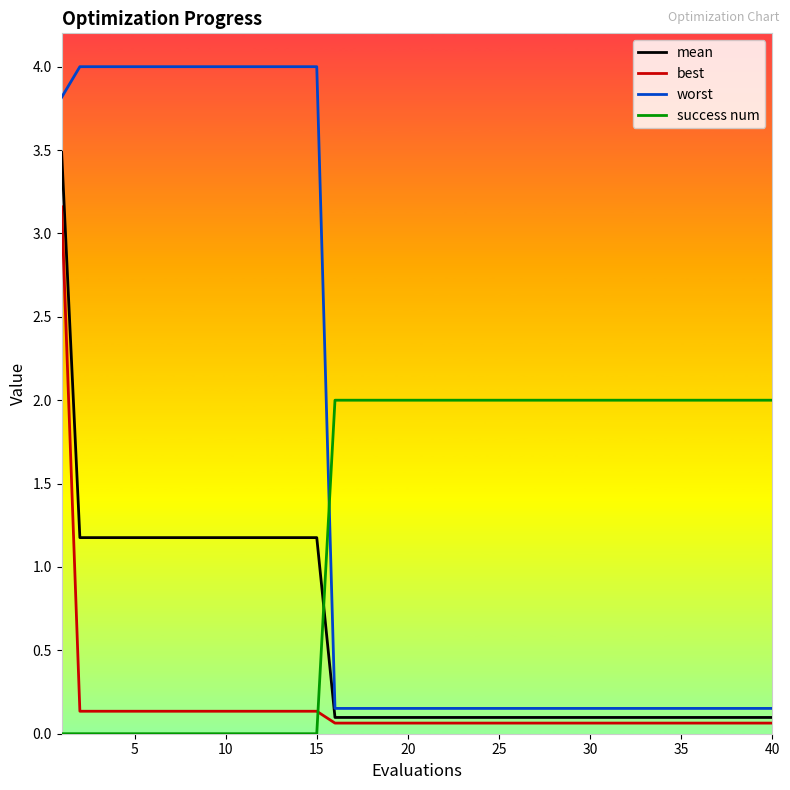

What is the maximum value for worst?

4.0